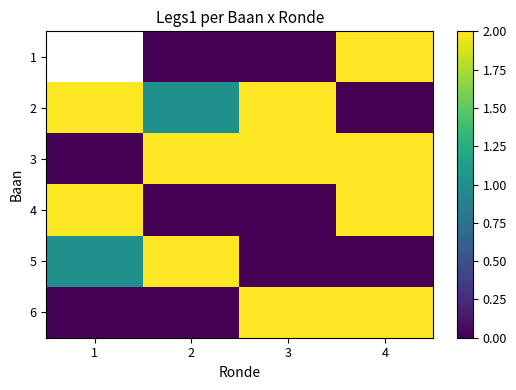

Rank the categories by 5 value from highest to lowest.

2, 1, 3, 4